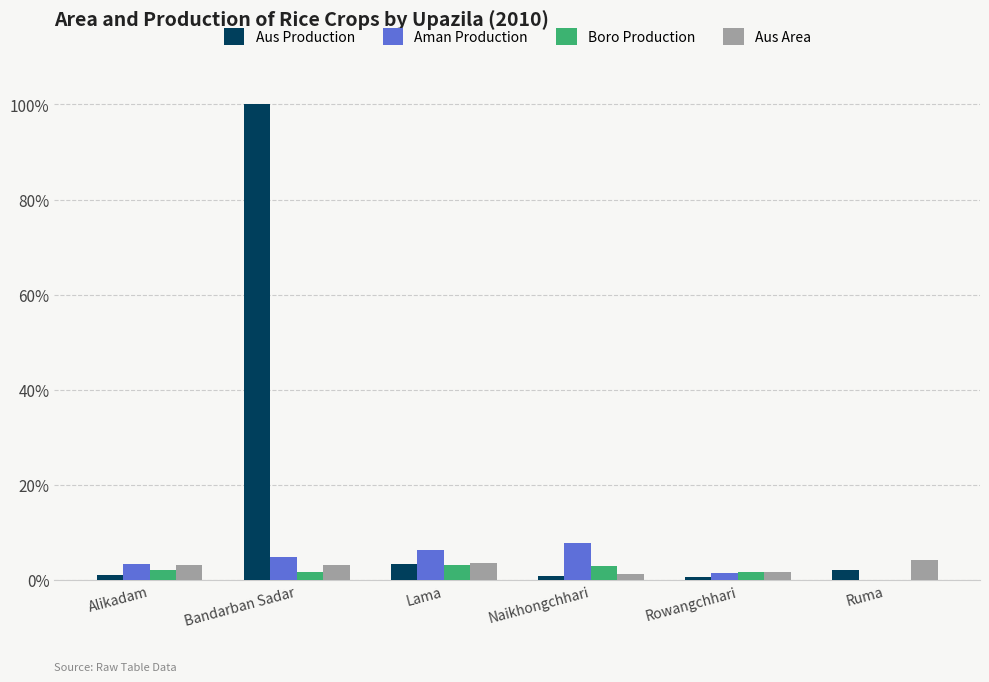

What is the sum of all Aus Area values?

17.0